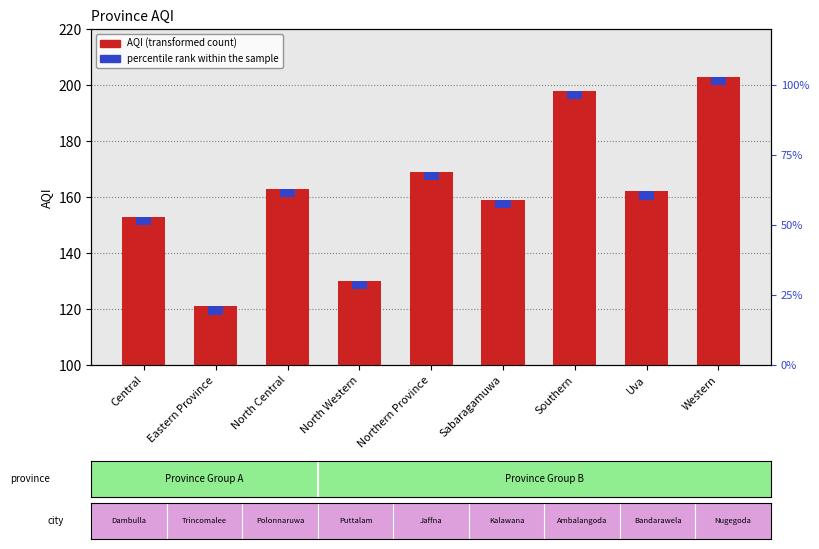

Reading left to right, what are all the values shown in this chart?

153	121	163	130	169	159	198	162	203